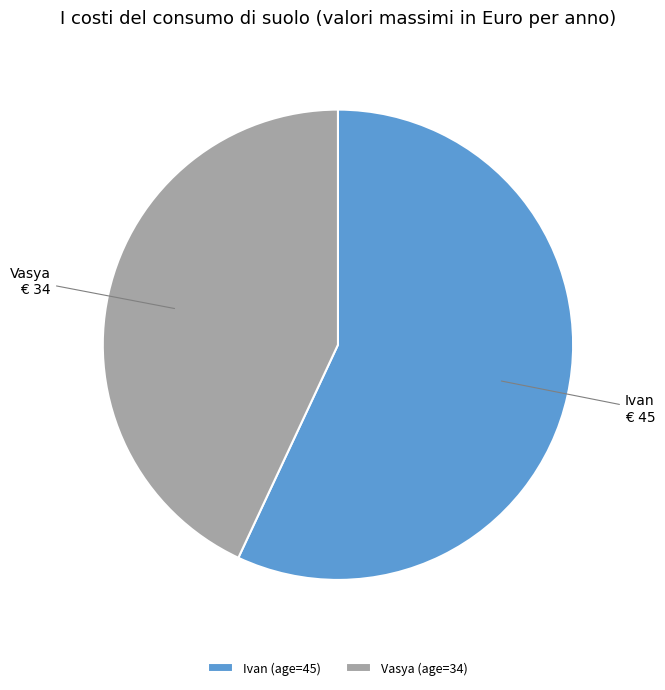

Approximately how many times larger is the value at Ivan (age=45) compared to Vasya (age=34)?

1.3